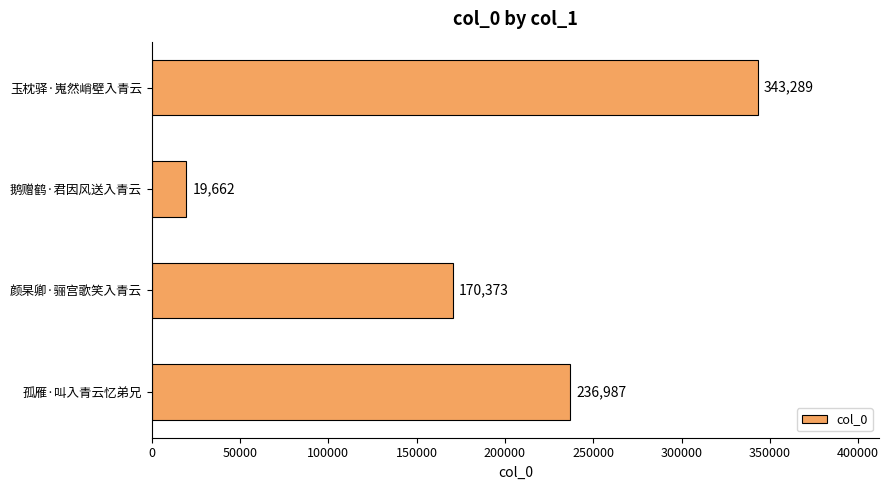

What is the greatest value displayed?

343289